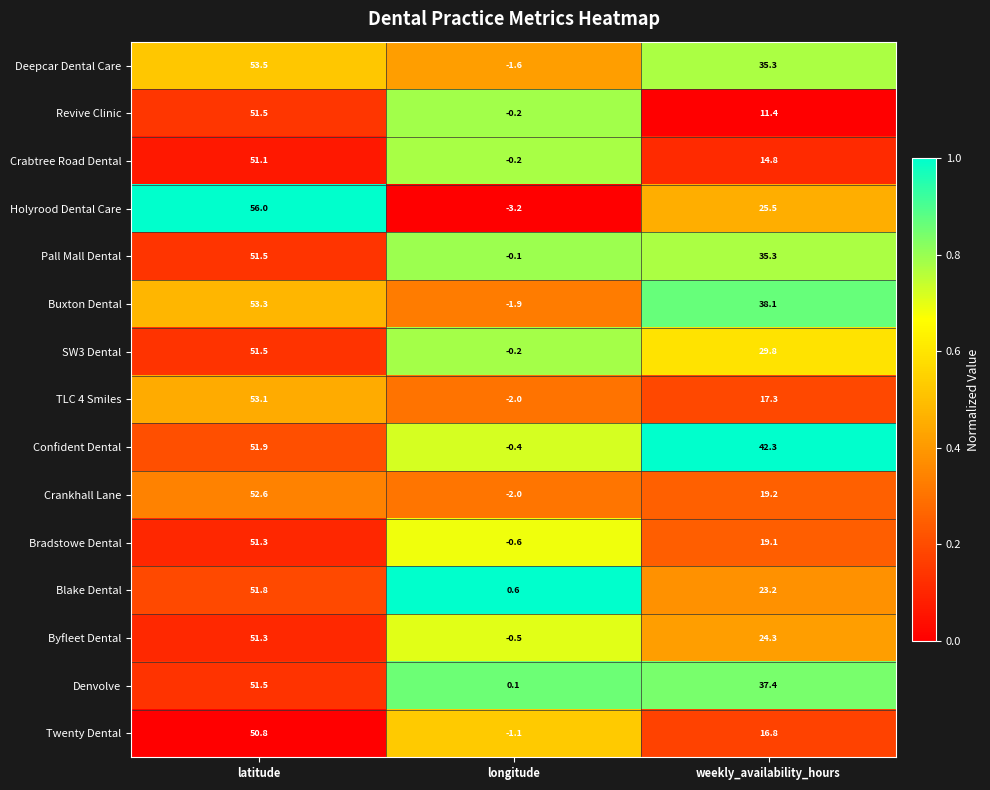

Which series has the largest total across all categories?

Confident Dental